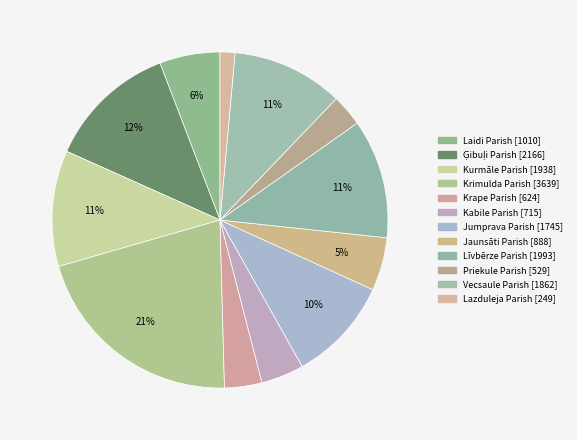

Combined, what portion of the pie is Ģibuļi Parish and Priekule Parish?

15.5%